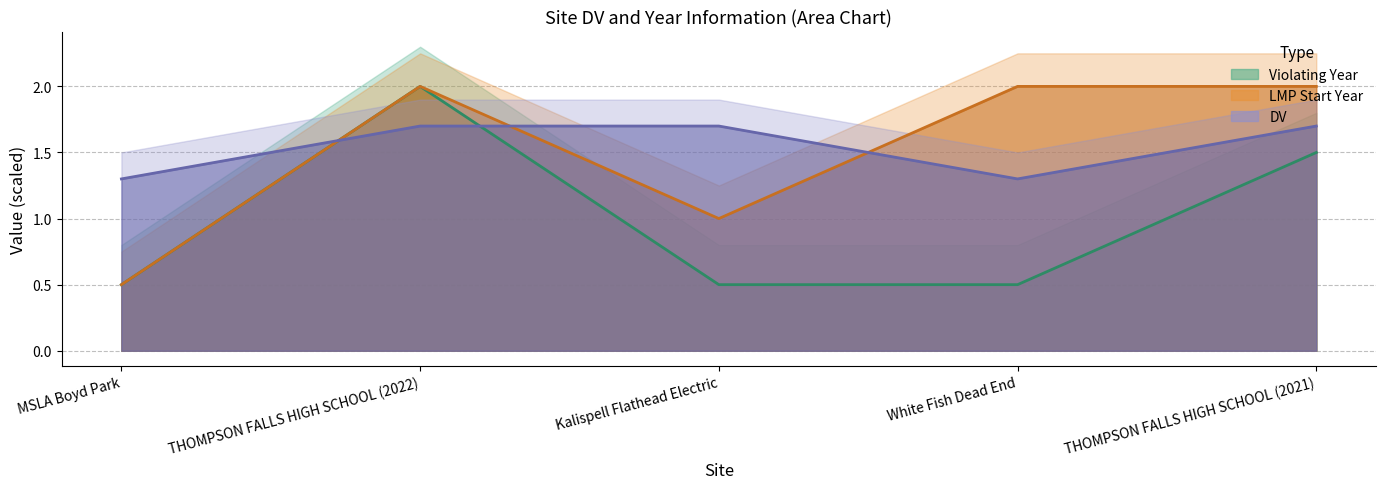

What is the difference between the LMP start year (line) values at Kalispell Flathead Electric and MSLA Boyd Park?

0.5